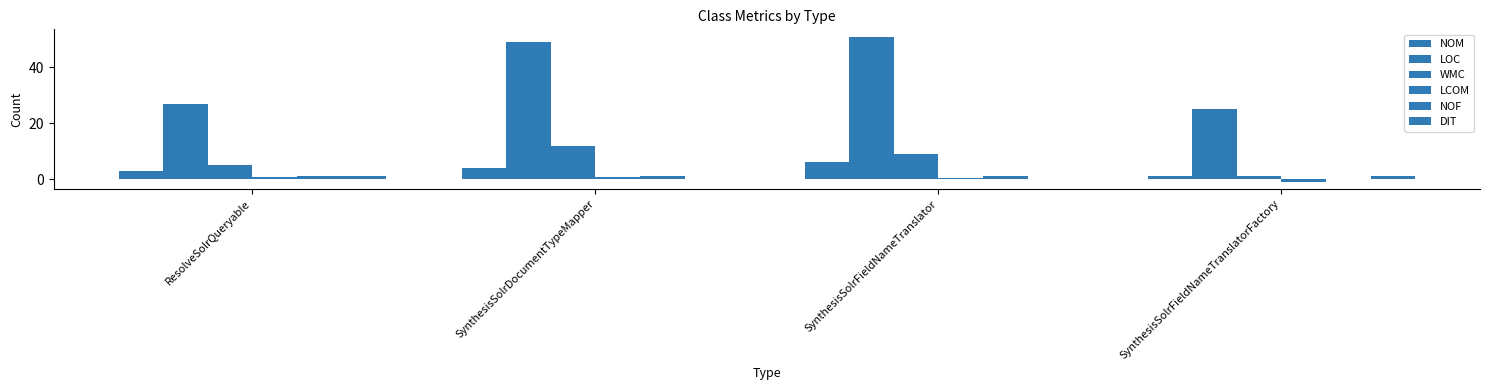

How many series are shown in this chart?

6